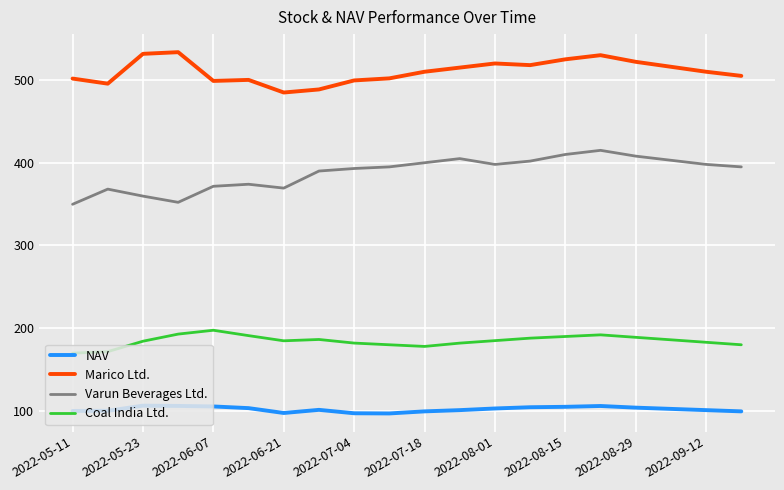

List the series in order of their peak value, lowest first.

NAV, Coal India Ltd., Varun Beverages Ltd., Marico Ltd.